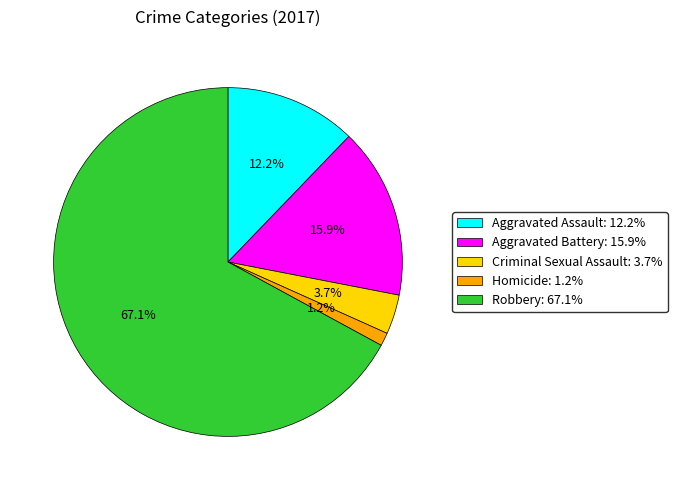

To the nearest percent, what portion does Aggravated Assault represent?

12%